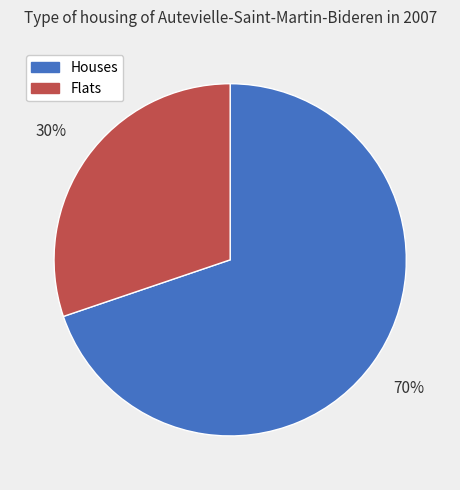

To the nearest percent, what portion does Flats represent?

30%